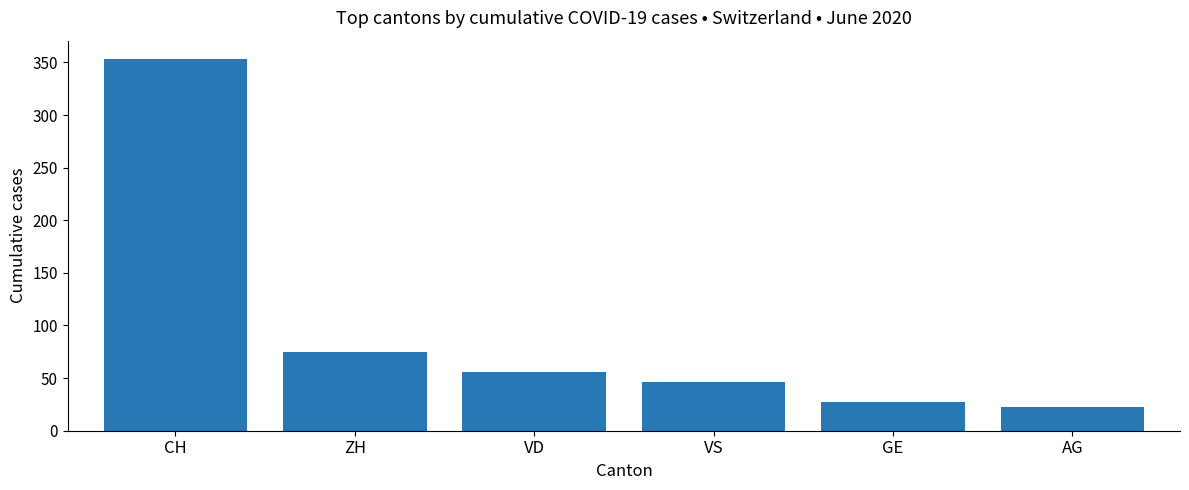

List the labels in order of value, smallest first.

AG, GE, VS, VD, ZH, CH